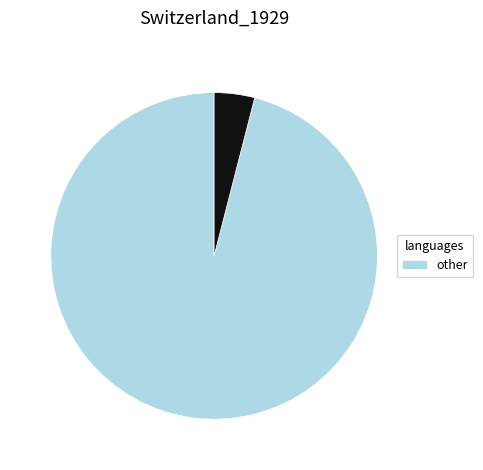

Is there a majority slice in this chart?

Yes